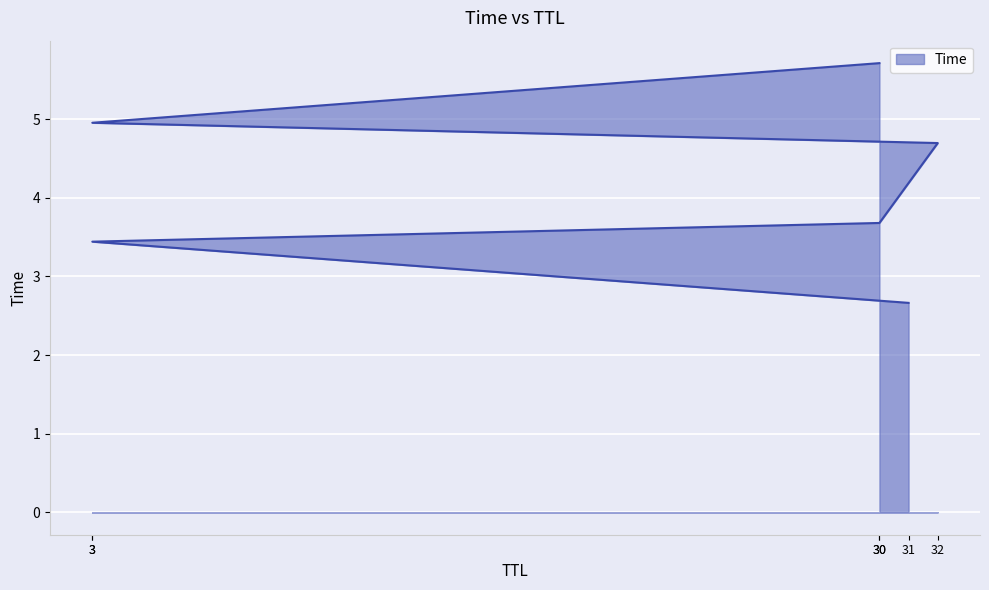

What is the maximum value shown in the chart?

5.7